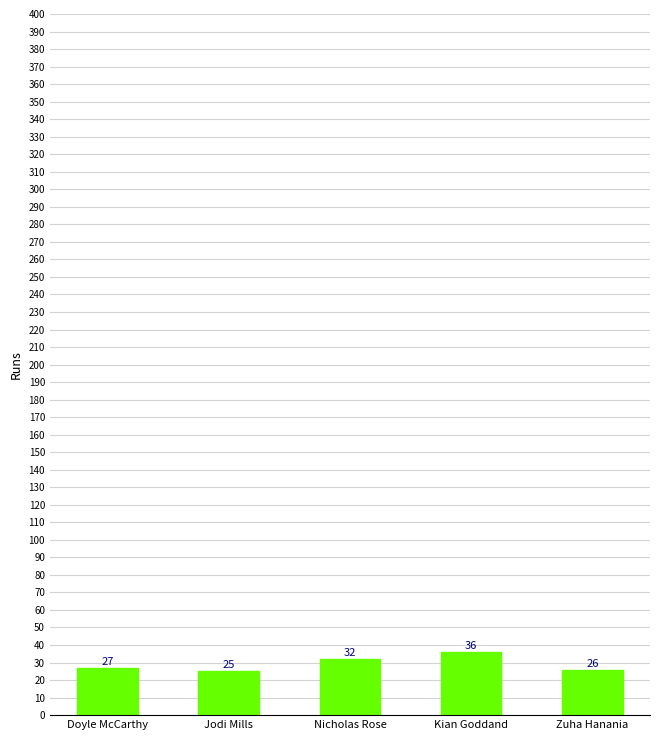

Are the bars grouped side by side (vs. stacked)?

No